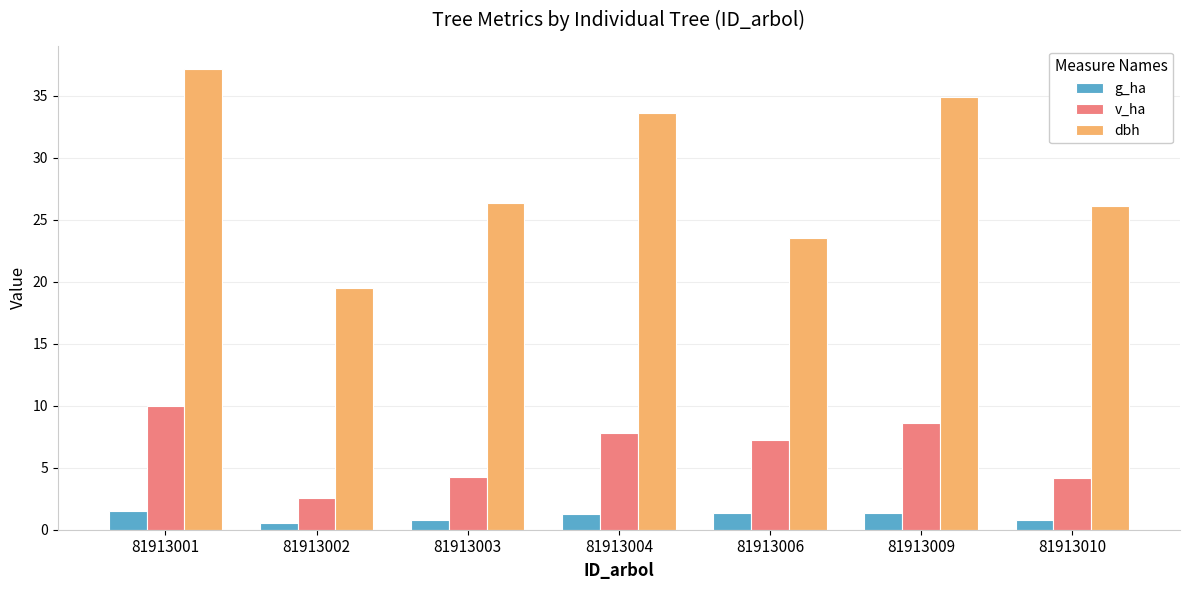

What is the sum of the v_ha values at 81913004 and 81913009?

16.4